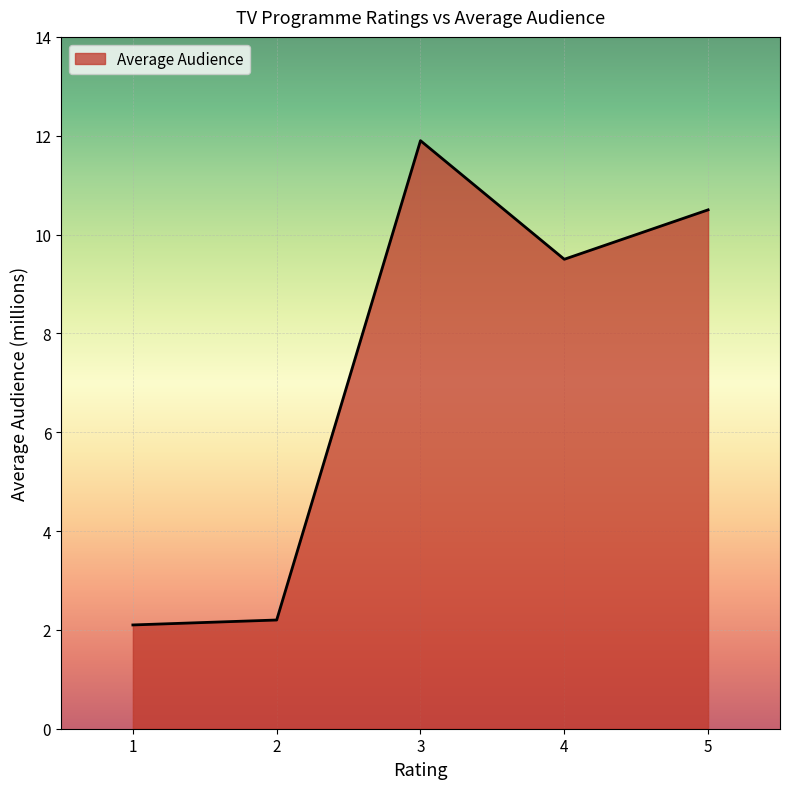

What is the greatest value displayed?

11.9